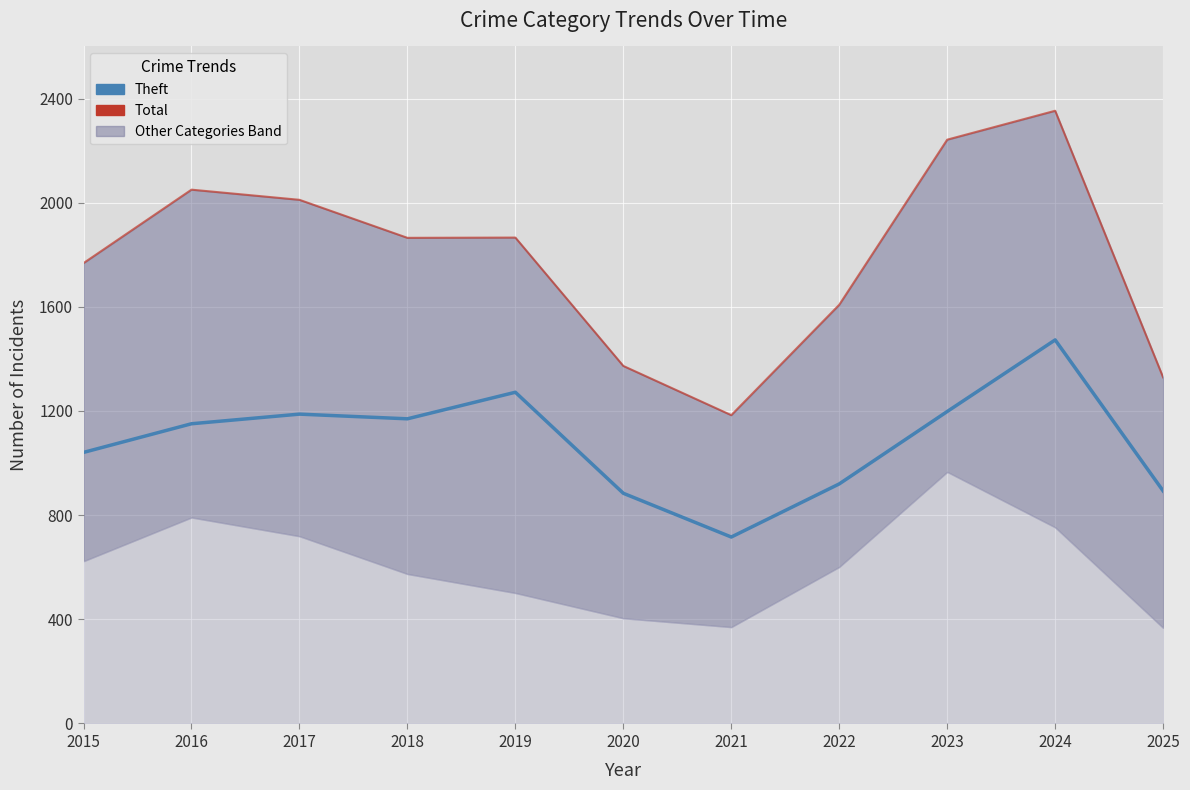

How many lines are shown in the chart?

2